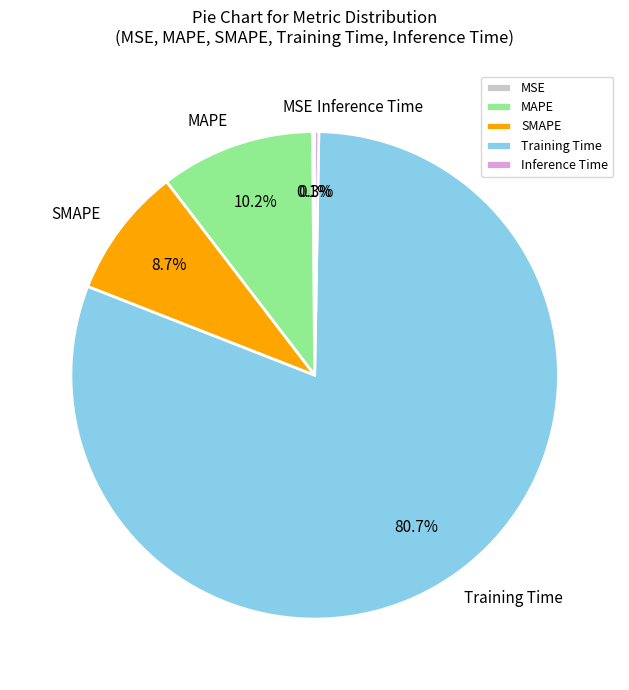

How much of the chart is everything except MAPE?

89.8%